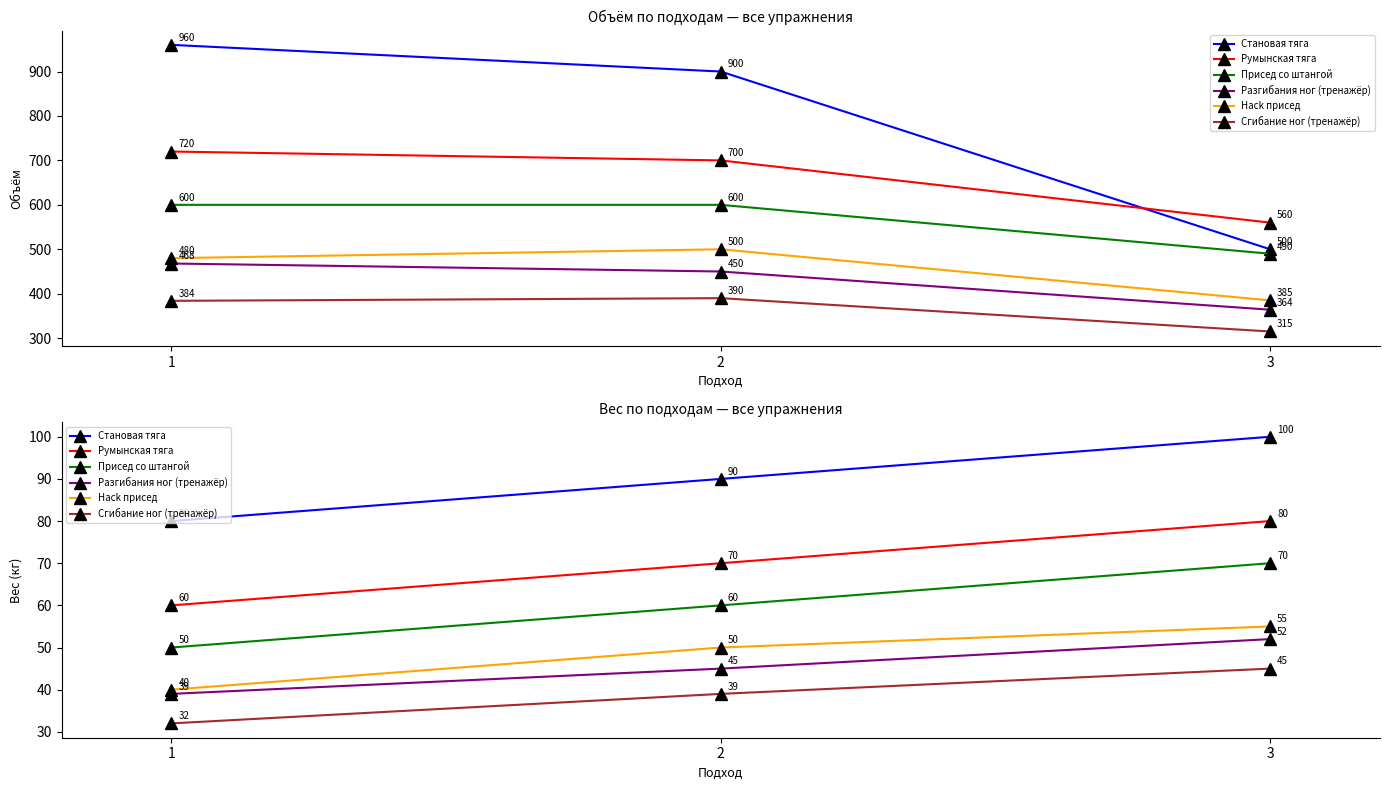

What is the spread (max minus min) of values at 2?

51